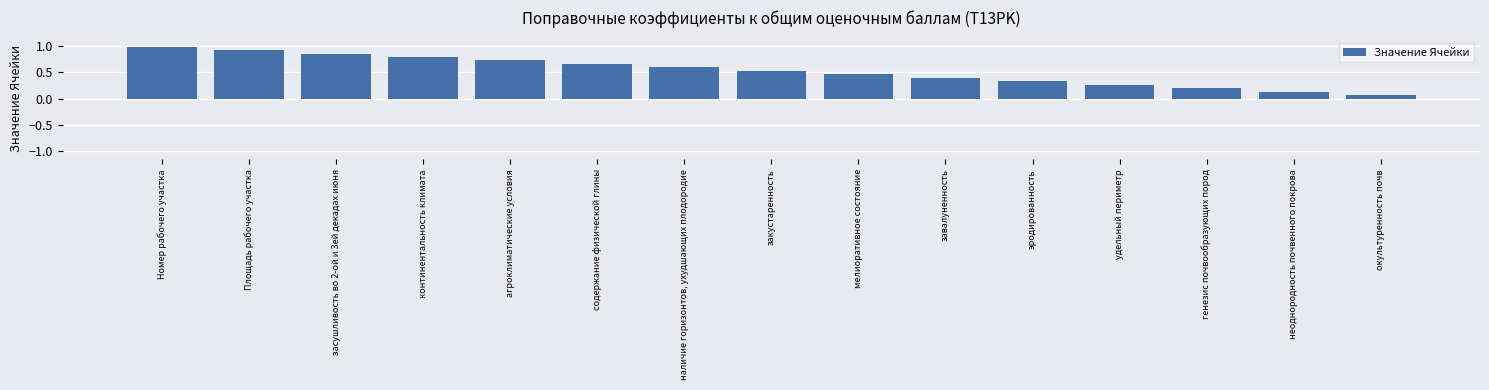

Are the bars grouped side by side (vs. stacked)?

No